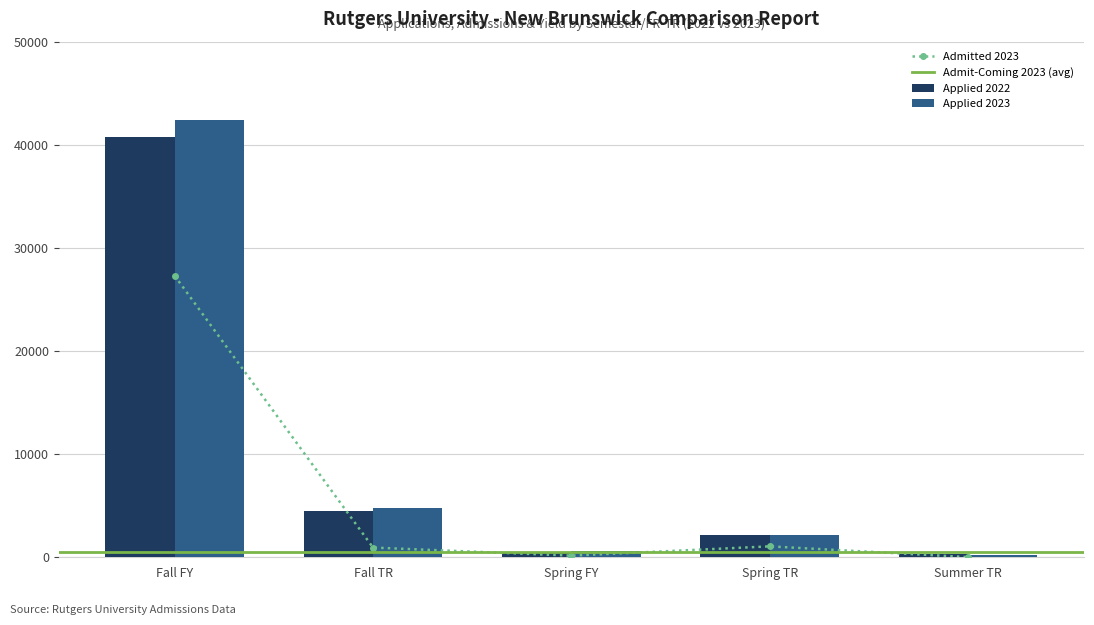

What is the minimum value shown in the chart?

16